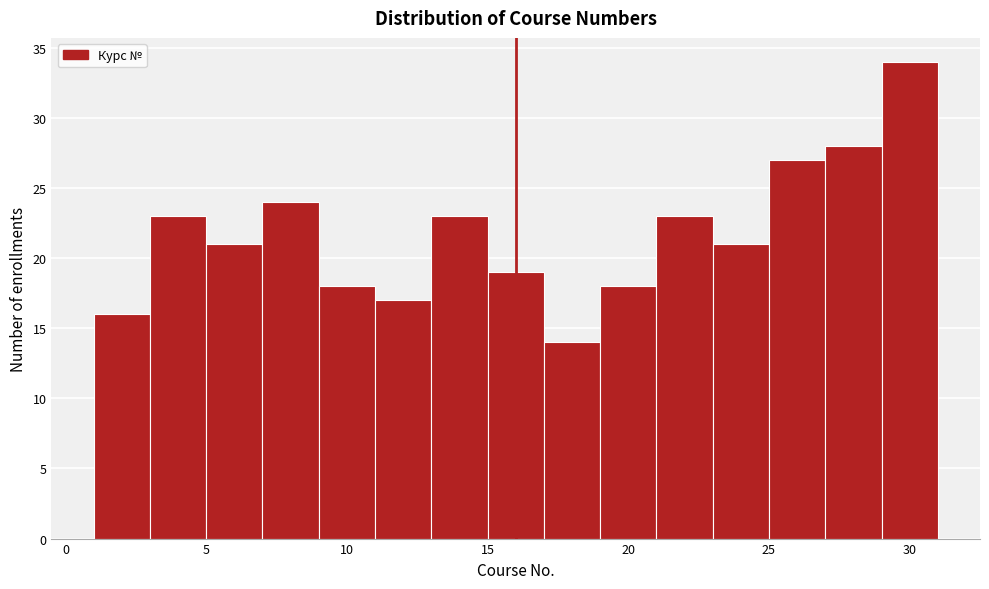

Reading left to right, list every bar in this chart as the range it spans on the x-axis followed by its height. The values are not printed on the chart, so give them approximately, as read against the axis.

1 to 3: 16
3 to 5: 23
5 to 7: 21
7 to 9: 24
9 to 11: 18
11 to 13: 17
13 to 15: 23
15 to 17: 19
17 to 19: 14
19 to 21: 18
21 to 23: 23
23 to 25: 21
25 to 27: 27
27 to 29: 28
29 to 31: 34